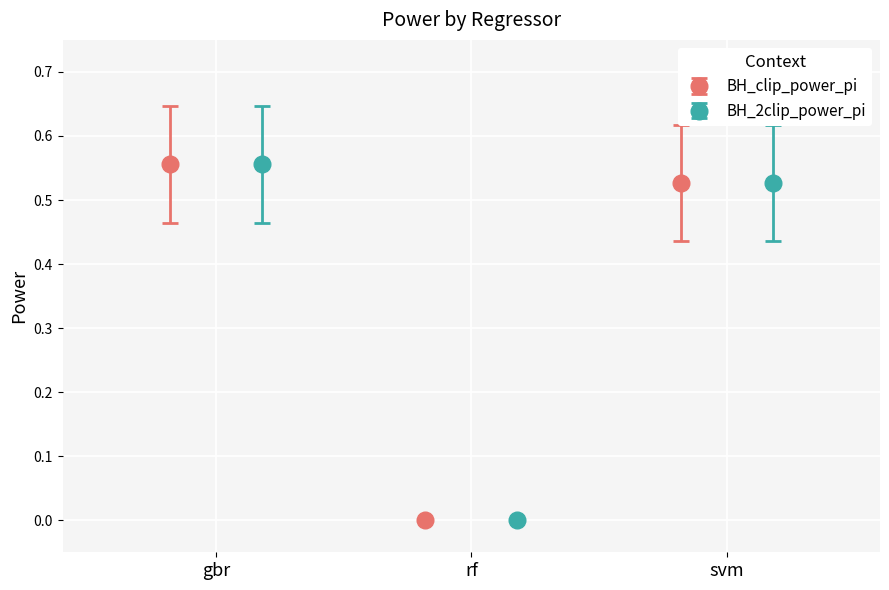

Which has a higher value, svm or gbr?

gbr